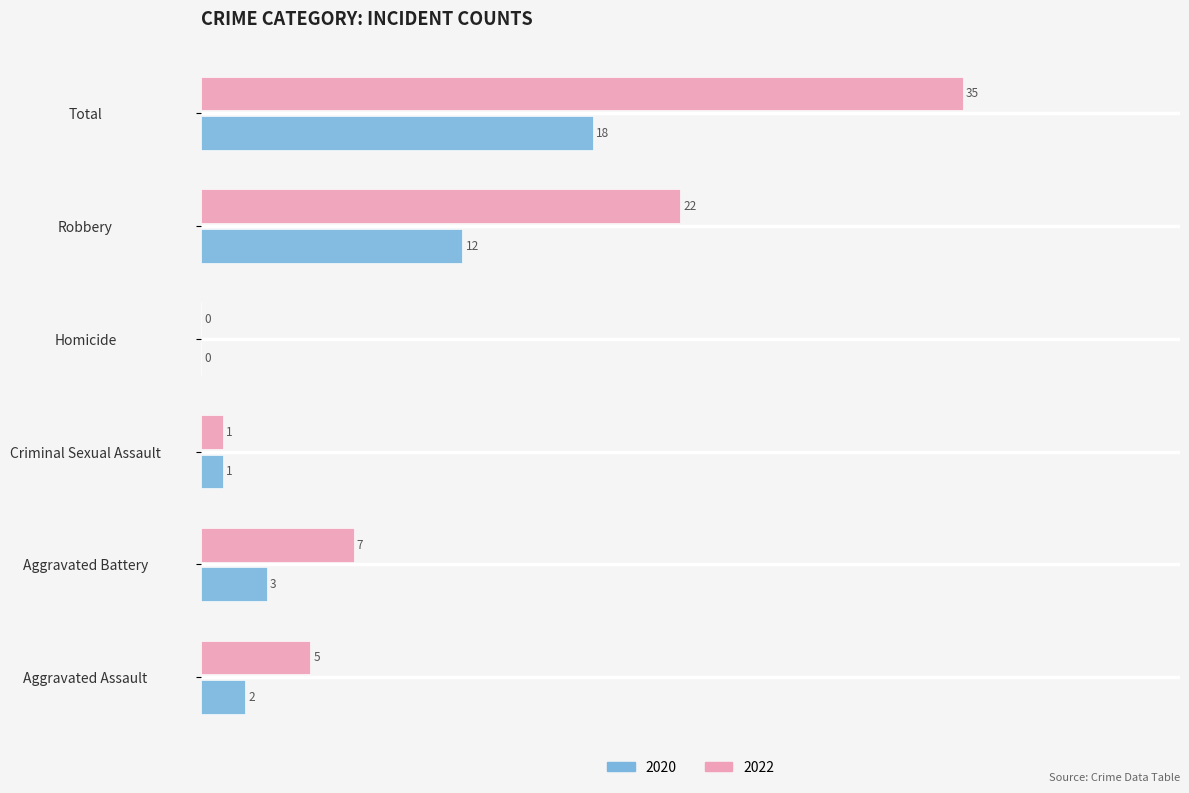

Where is 2022 nearest to the value 17?

Robbery